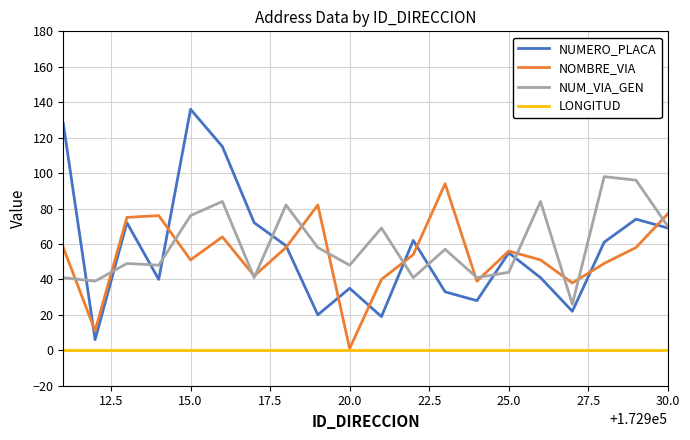

How many series are shown in this chart?

4